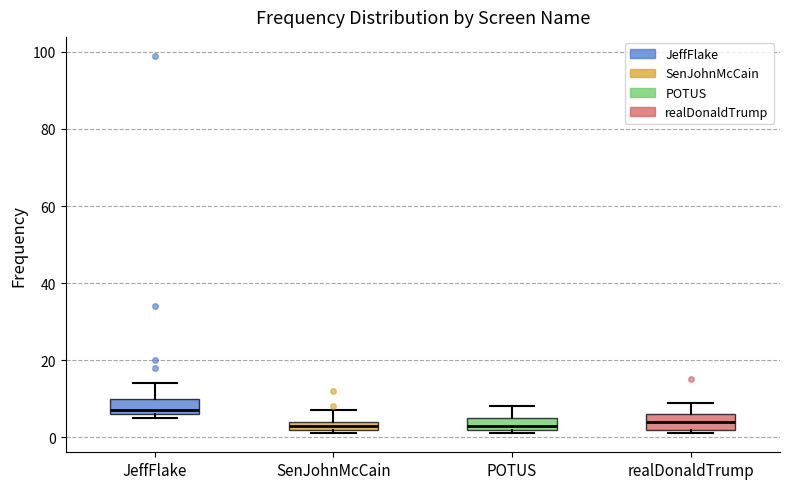

Which box's median line is the highest?

JeffFlake